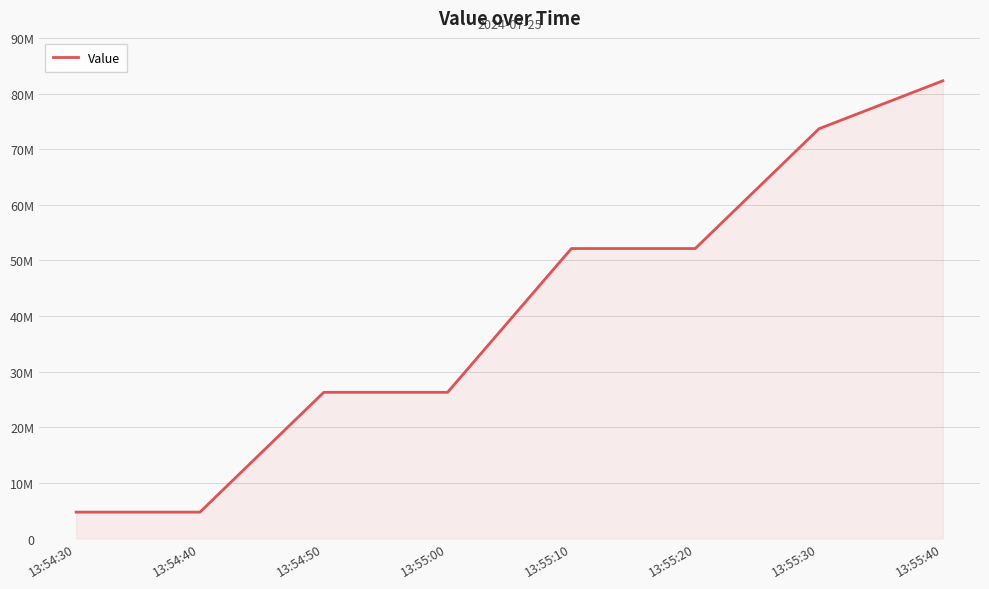

What is the average value?

40283254